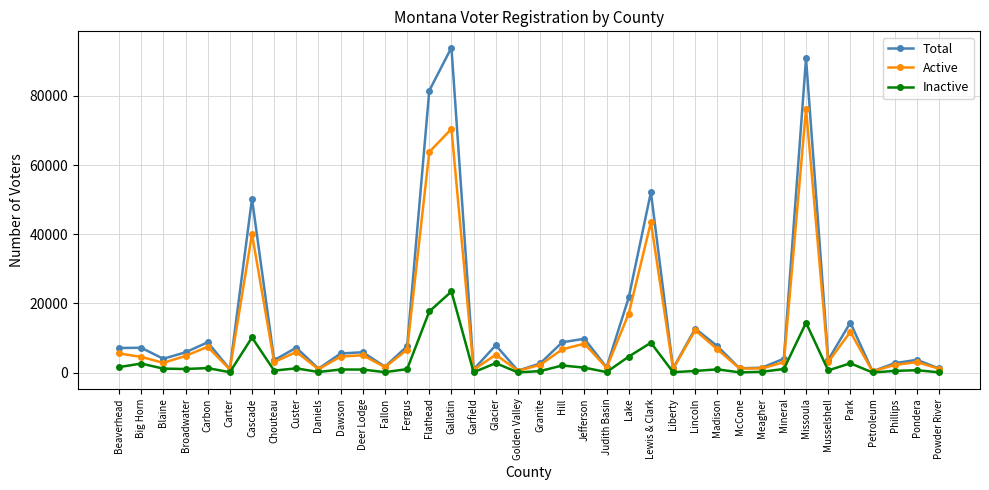

Rank the series by their average value, from highest to lowest.

Total, Active, Inactive